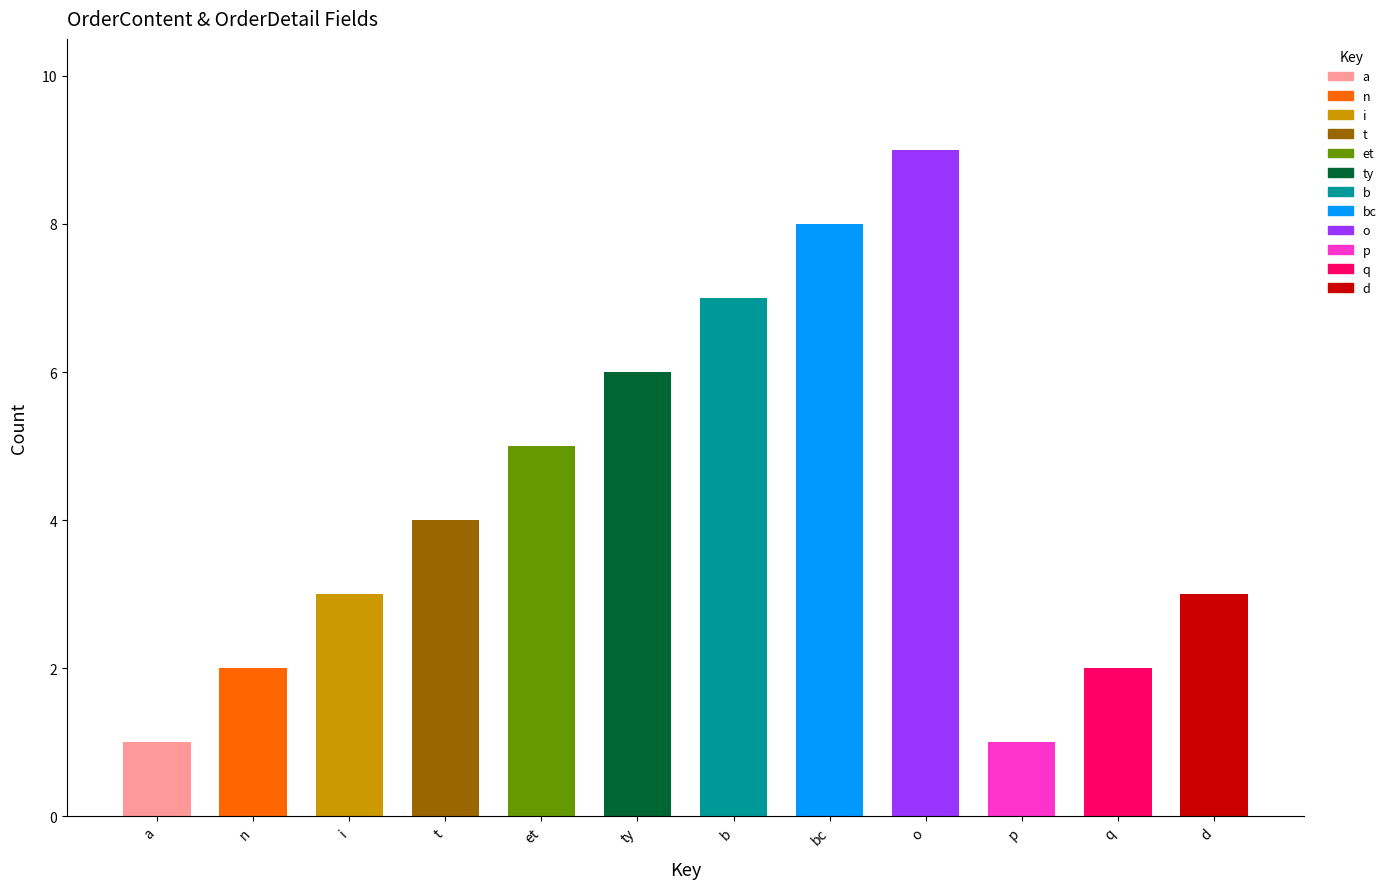

Which label corresponds to the largest value in the chart?

o